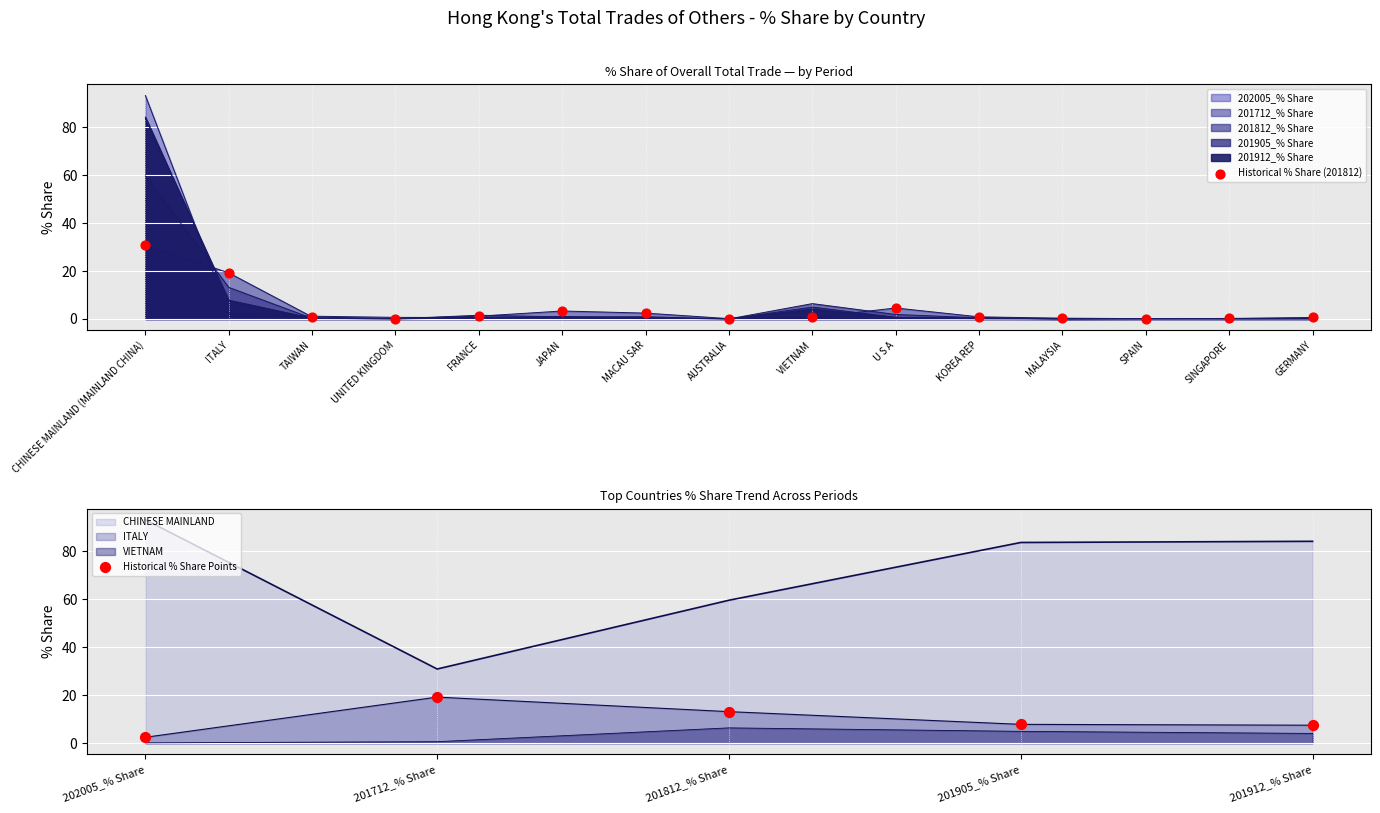

What are all the series names shown in the legend?

202005_% Share, 201712_% Share, 201812_% Share, 201905_% Share, 201912_% Share